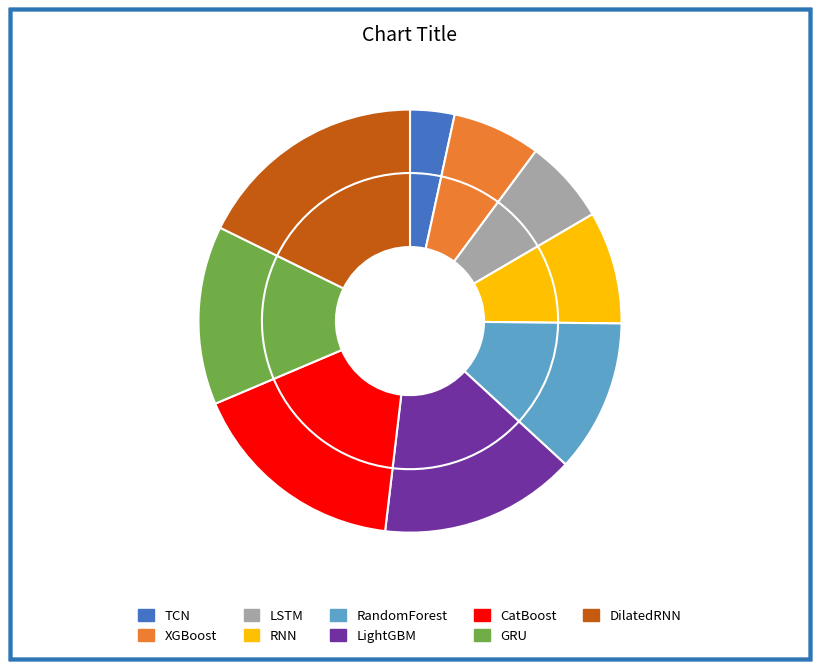

Does XGBoost represent more than half of the total?

No